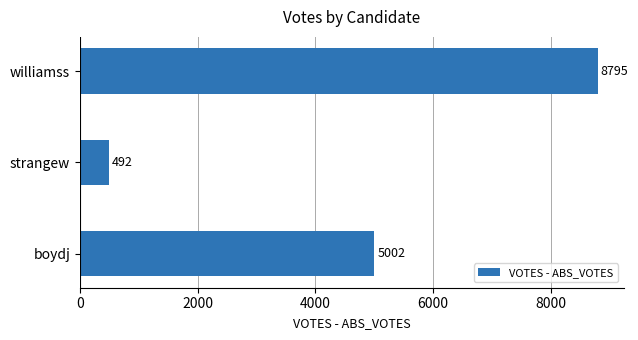

The chart shows a value of 1383 at boydj. True or false?

False